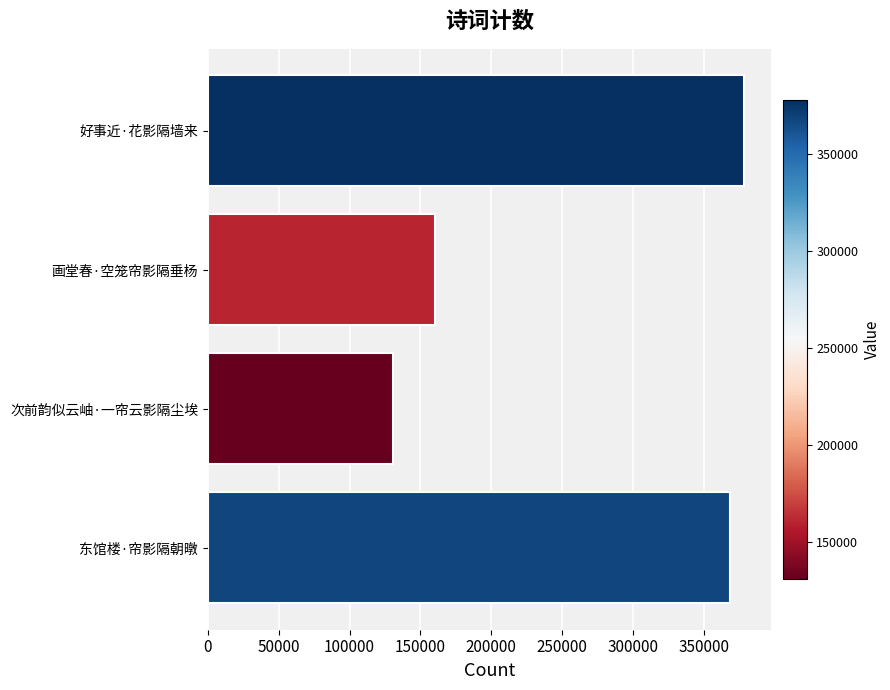

What is the ratio of the value at 画堂春·空笼帘影隔垂杨 to the value at 好事近·花影隔墙来?

0.4